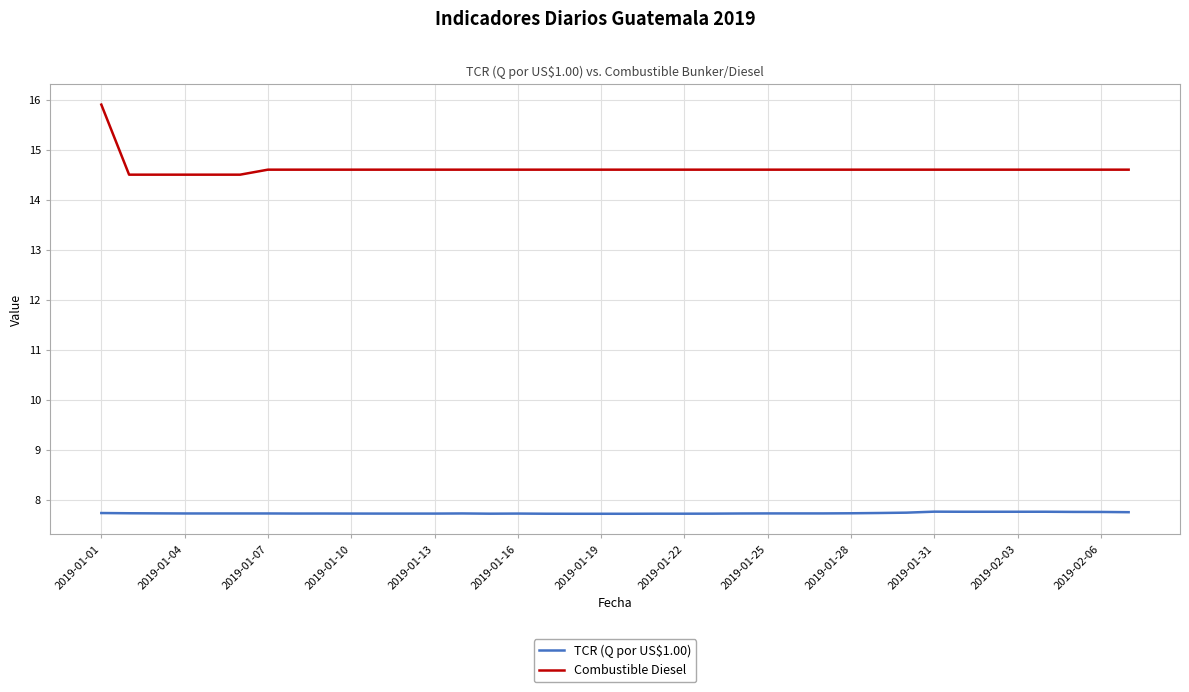

What is the smallest value displayed?

7.7